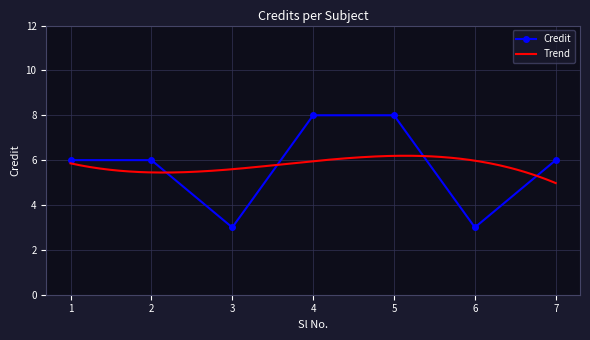

The chart shows a value of 2 at 3. True or false?

False